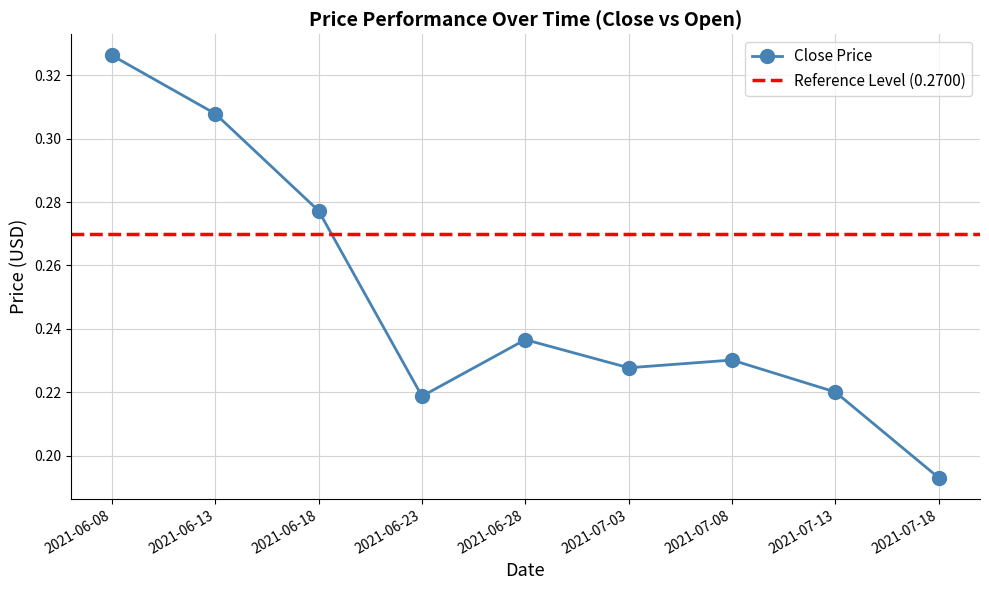

Which category has the lowest value across all series?

2021-07-18